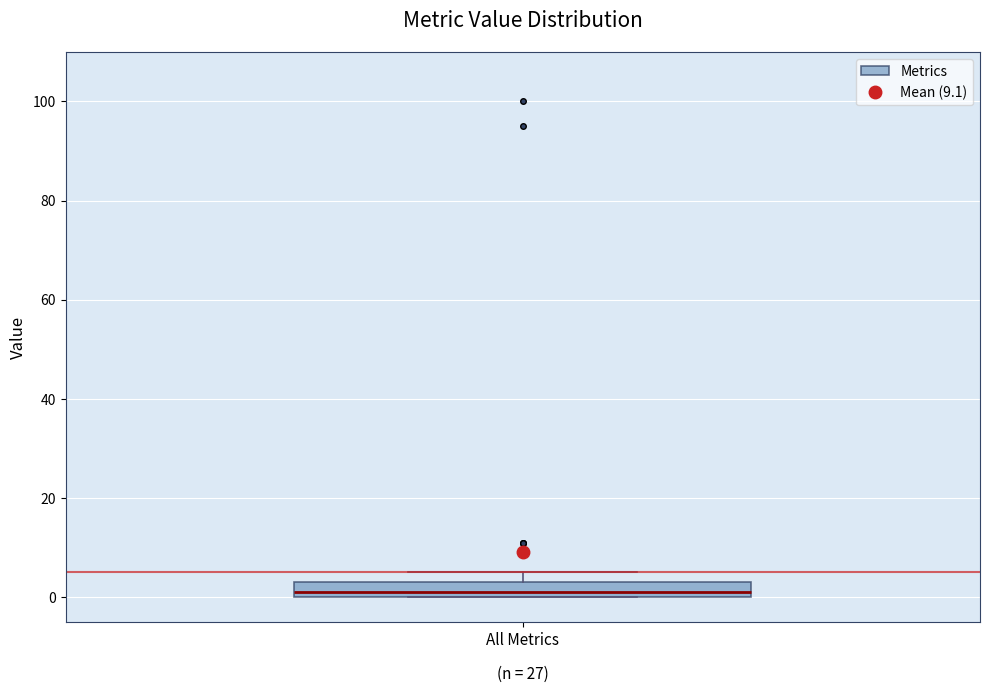

Where is the lower edge of the box for All Metrics on the y-axis? The values are not printed on the chart, so give them approximately, as read against the axis.

0